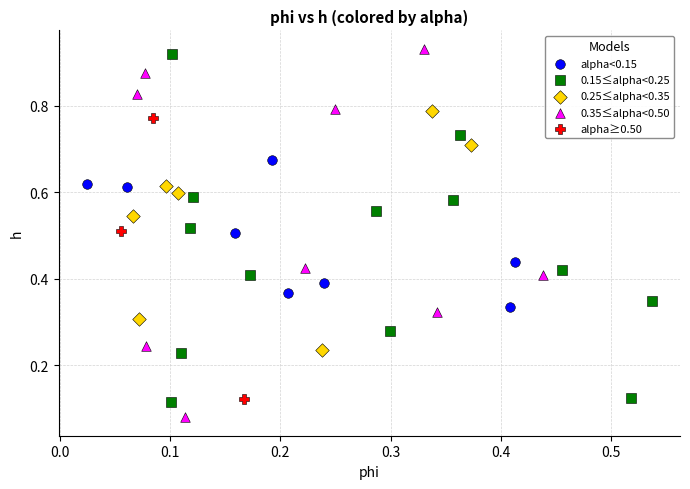

What are all the series names shown in the legend?

alpha<0.15, 0.15≤alpha<0.25, 0.25≤alpha<0.35, 0.35≤alpha<0.50, alpha≥0.50